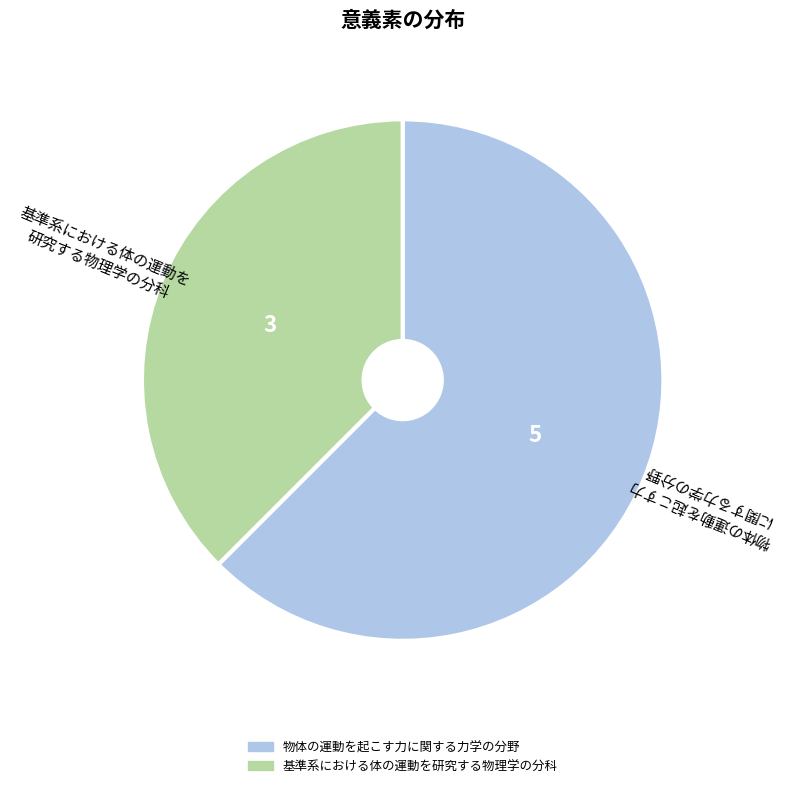

Is there a majority slice in this chart?

Yes